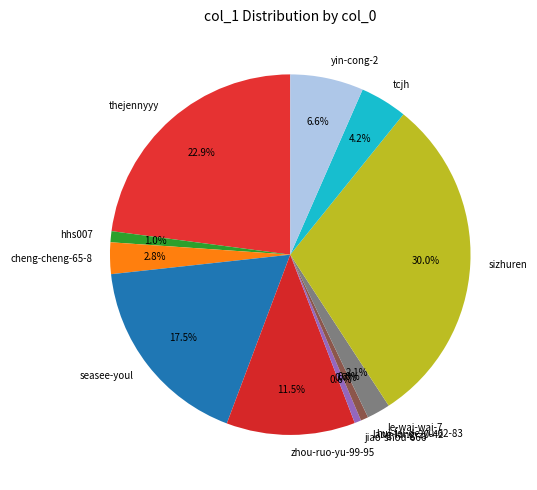

Does hhs007 represent more than half of the total?

No